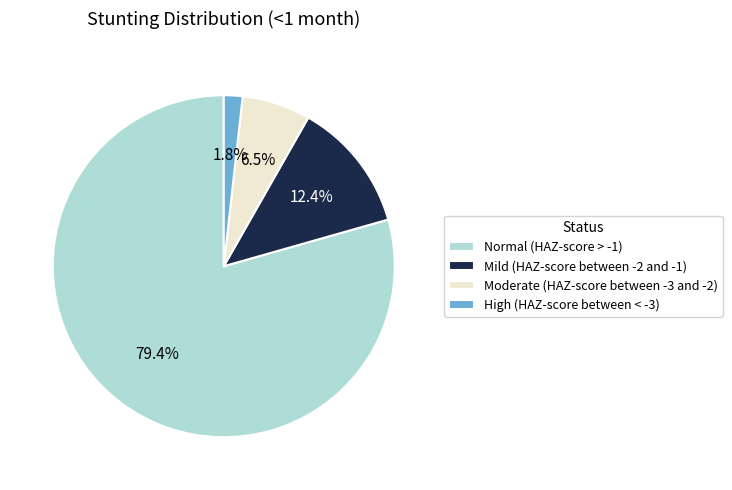

How many segments does this pie chart have?

4